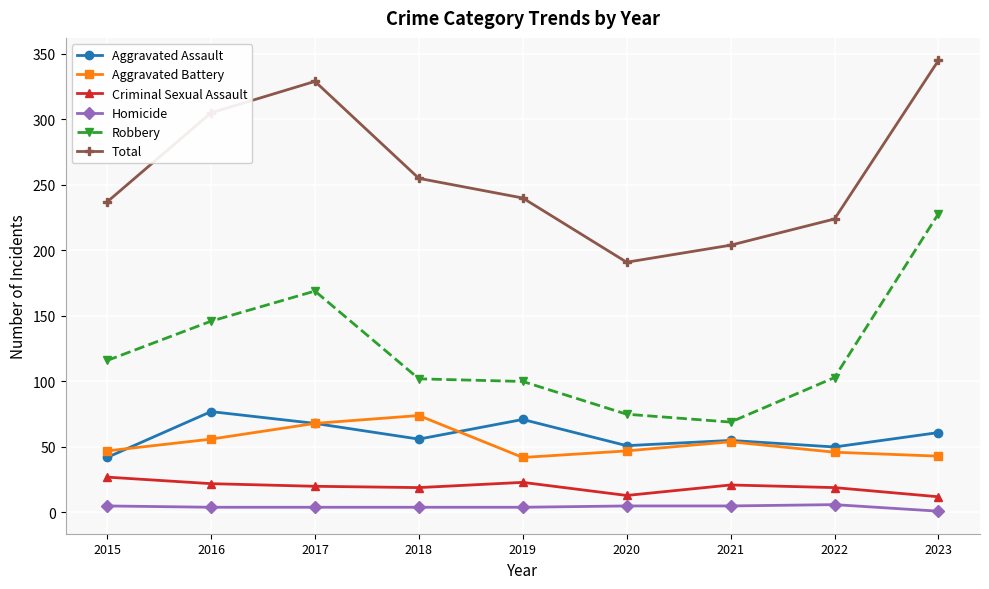

Between 2022 and 2023, which series saw the biggest shift?

Robbery